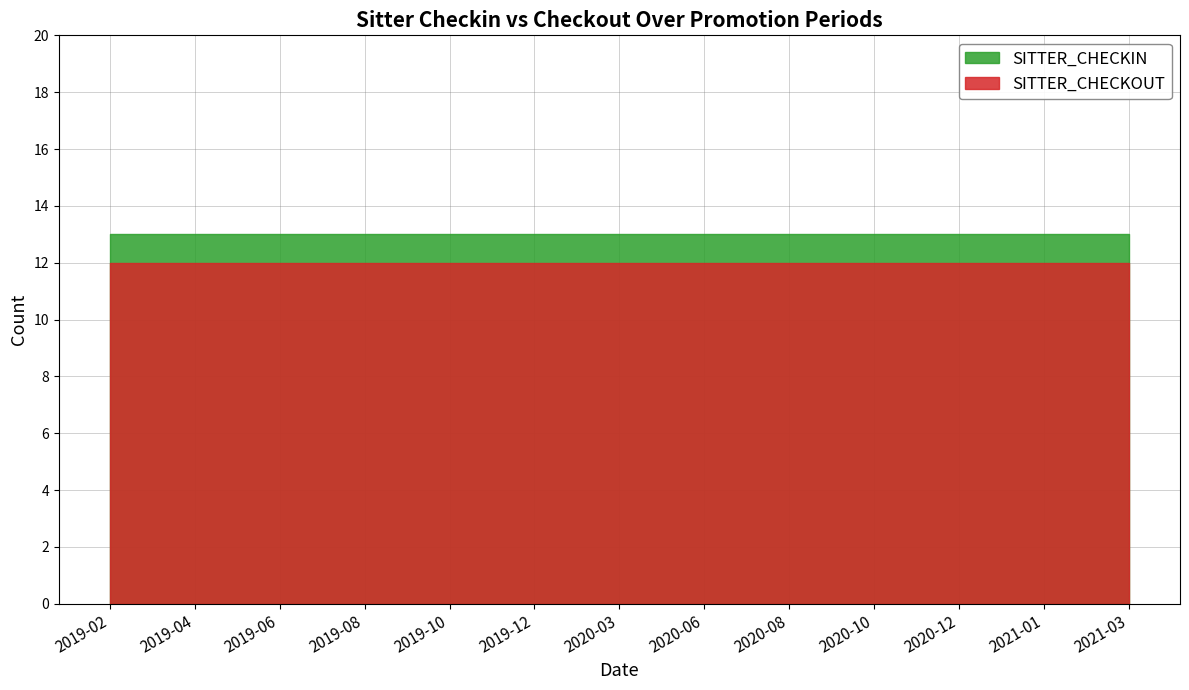

At 2019-12, list the series in order from largest to smallest.

SITTER_CHECKIN, SITTER_CHECKOUT